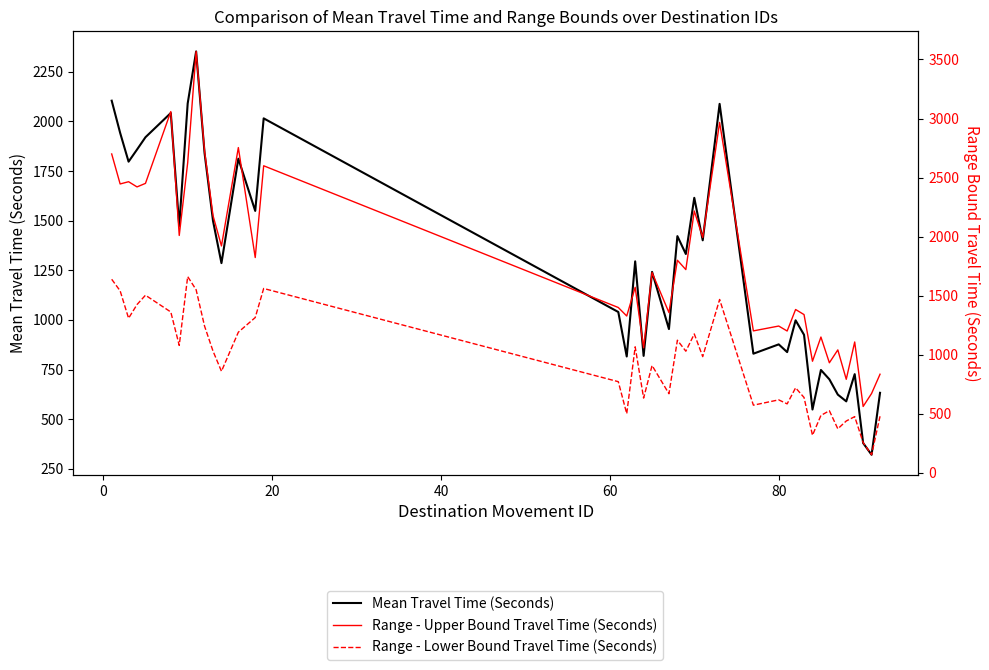

What is the average value of the Range - Upper Bound Travel Time (Seconds) series?

1782